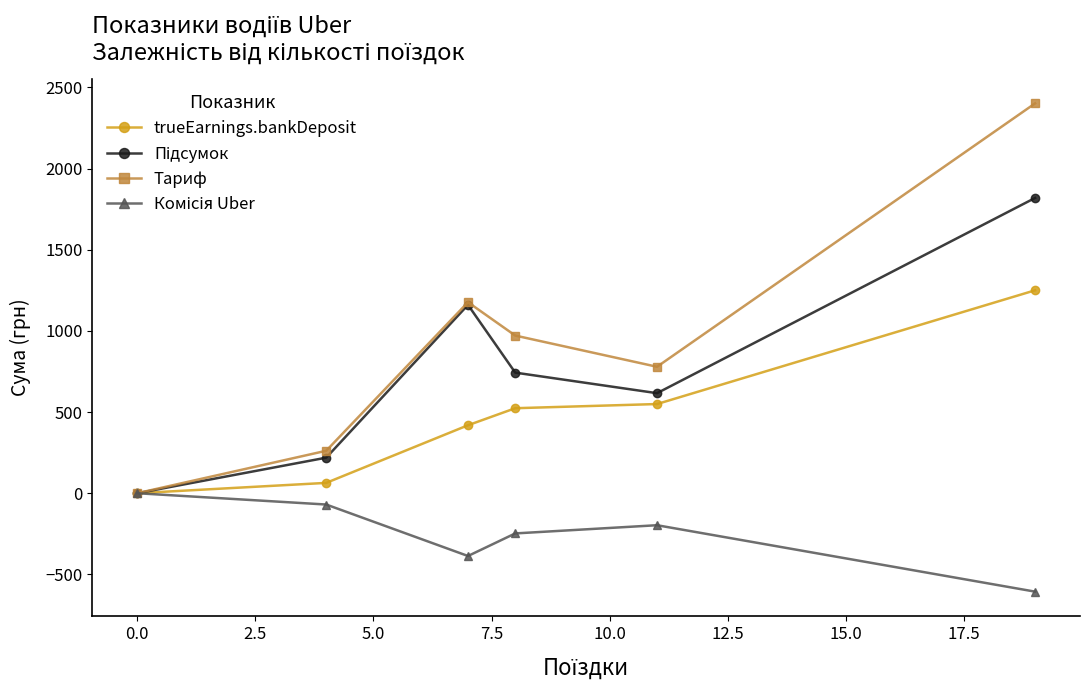

Which series has the largest total across all categories?

Тариф